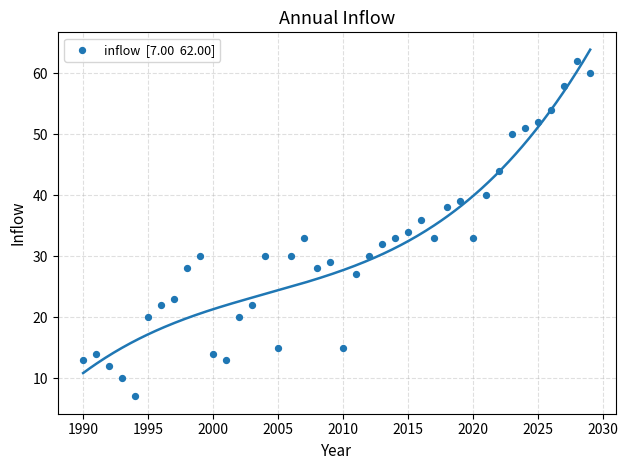

What is the range of Y values (max minus min)?

55